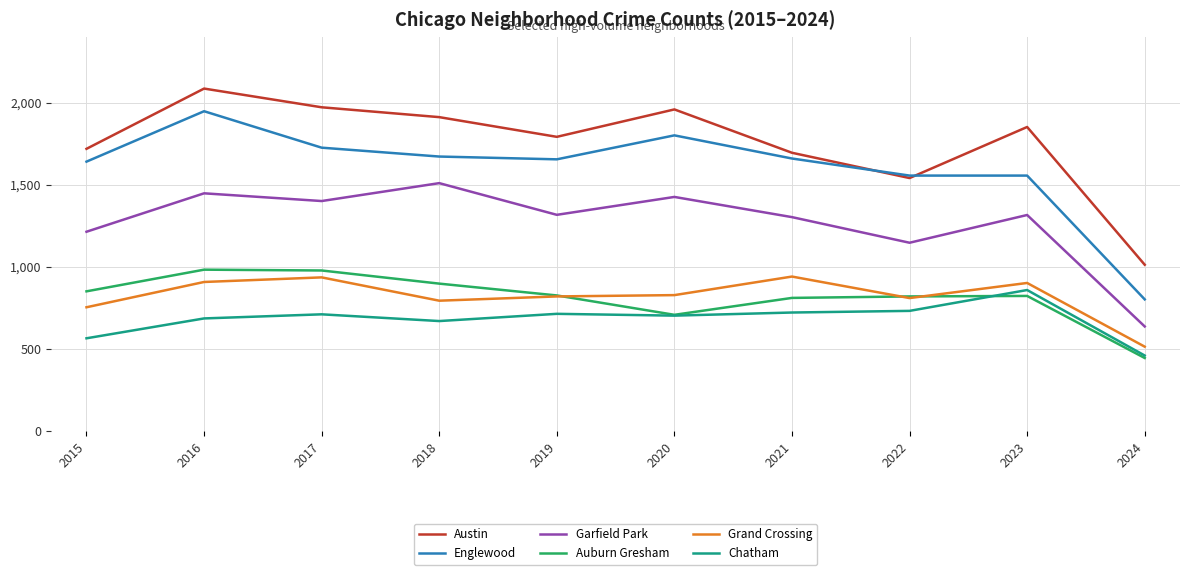

True or false: Chatham and Garfield Park cross at least once.

False